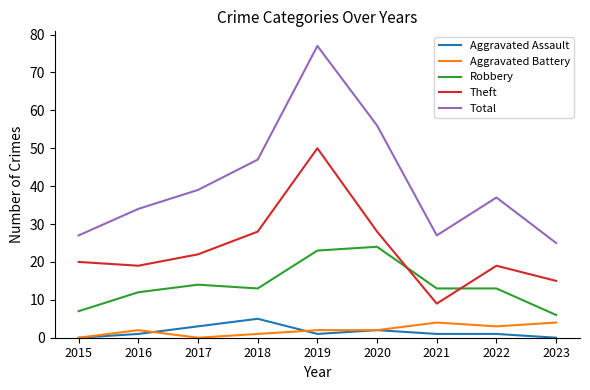

The Theft series shows 19 at 2016. True or false?

True